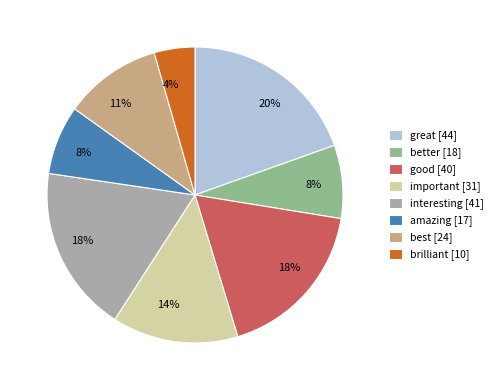

Is it true that good is 30% of the pie?

False